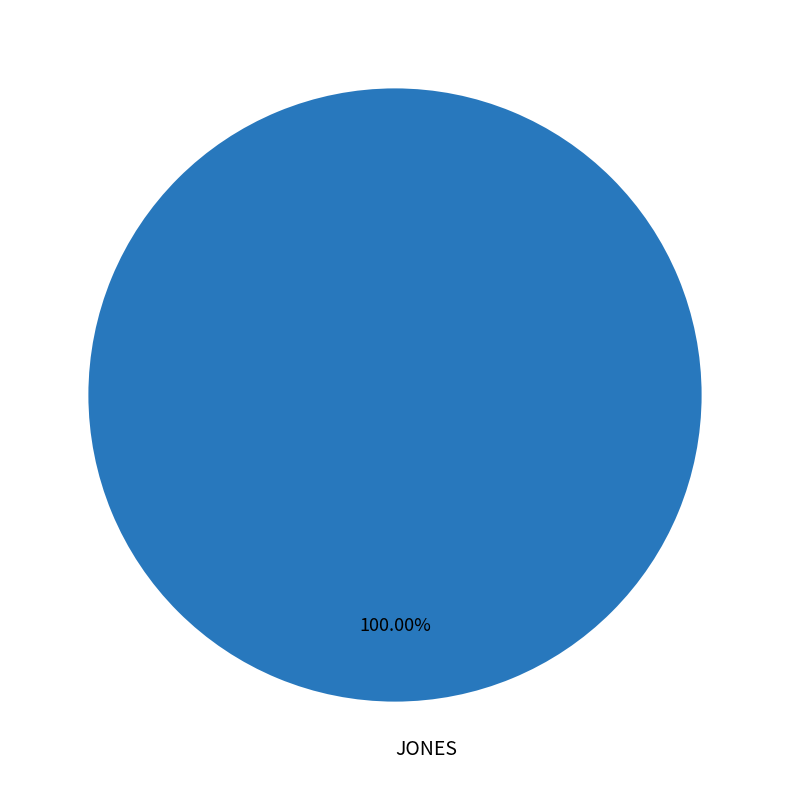

Rank the categories by value from highest to lowest.

JONES